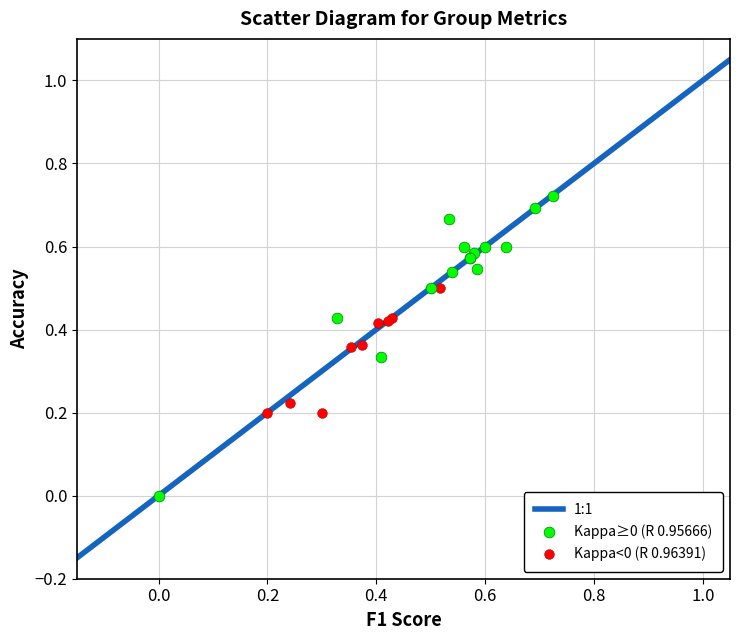

Which series contains the highest Y value?

Kappa≥0 (R 0.95666)